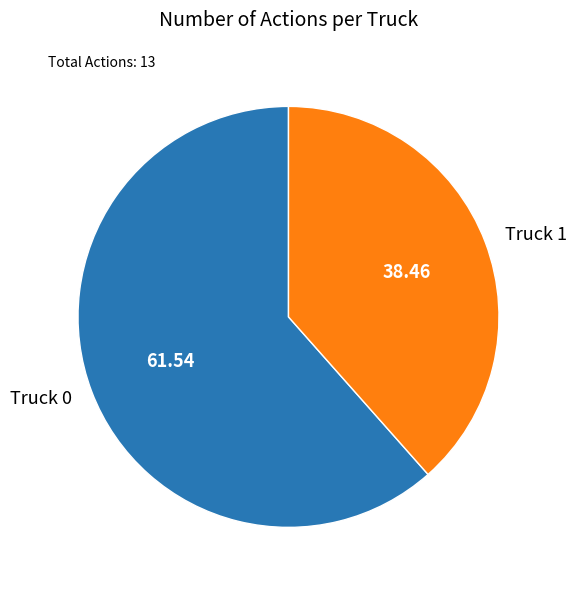

Combined, do Truck 0 and Truck 1 account for over 50%?

Yes